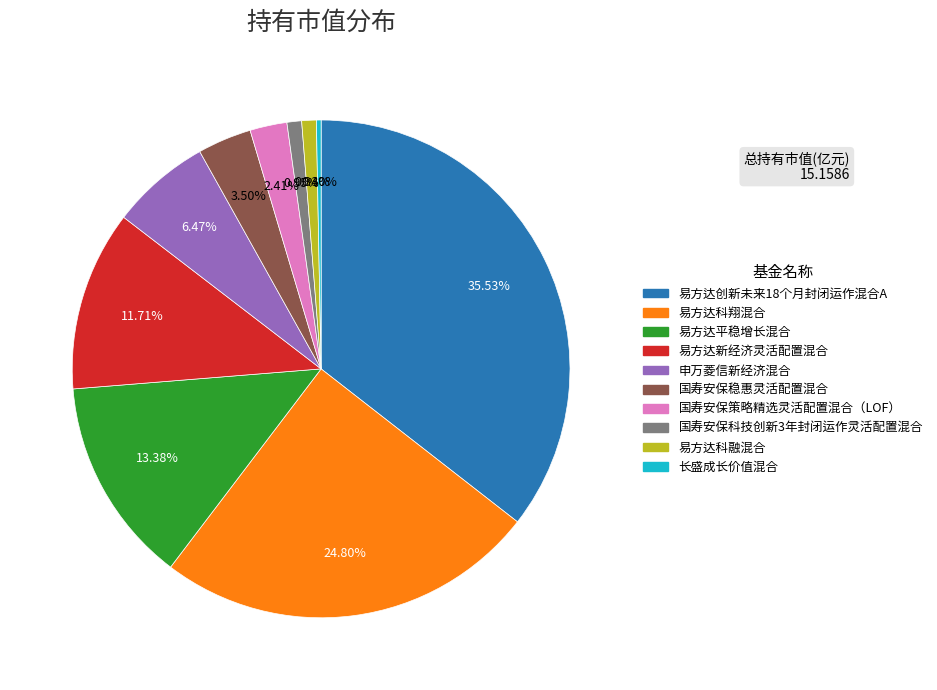

To the nearest percent, what portion does 易方达科翔混合 represent?

25%